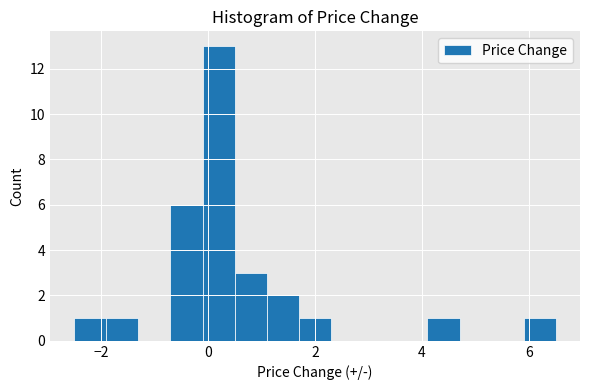

Read against the x-axis, roughly where is the centre of the tallest bar?

0.2